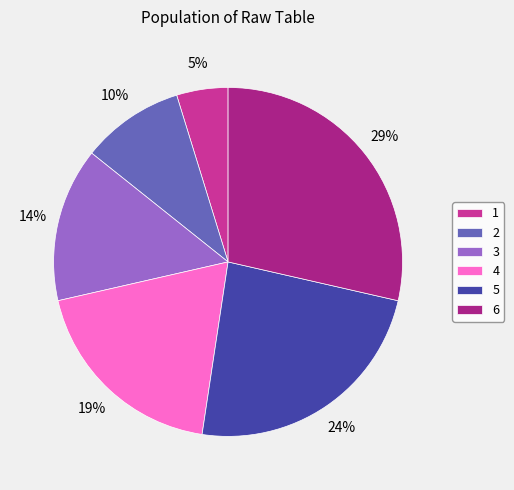

How many segments does this pie chart have?

6